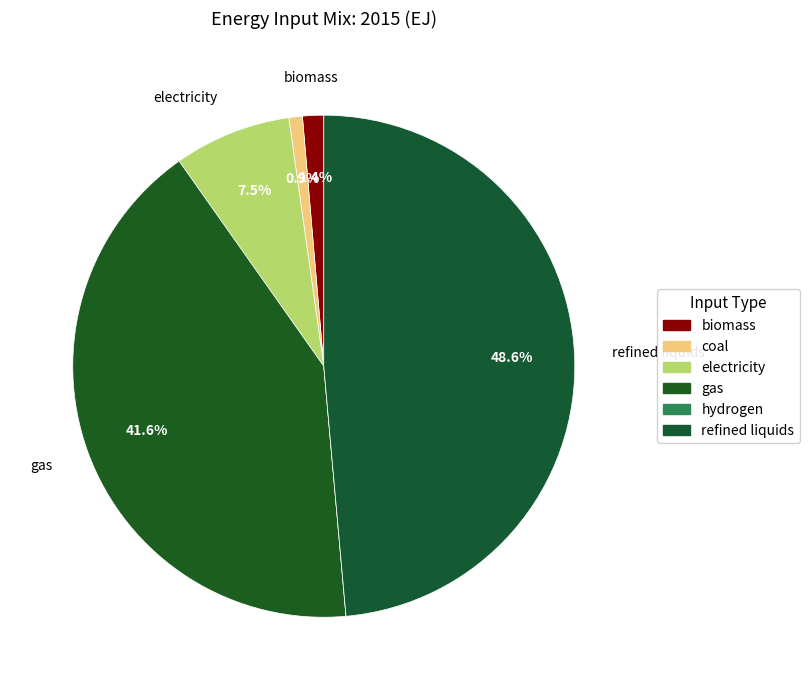

True or false: biomass accounts for 11% of the total.

False